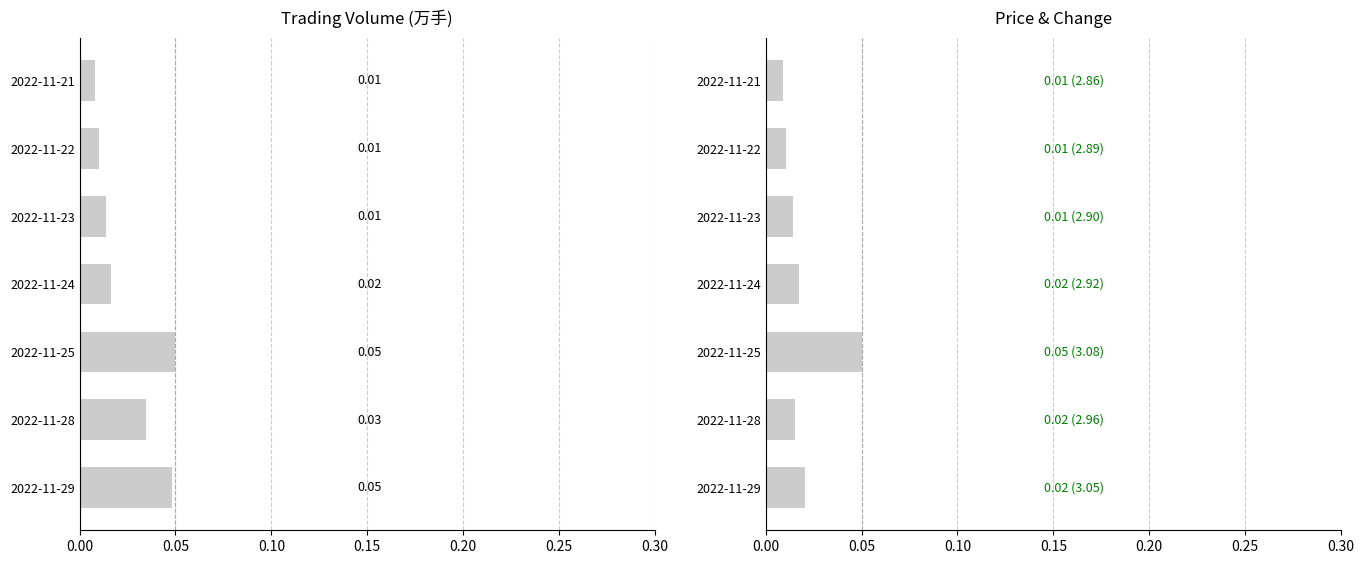

What is the sum of all t_change values?

0.1